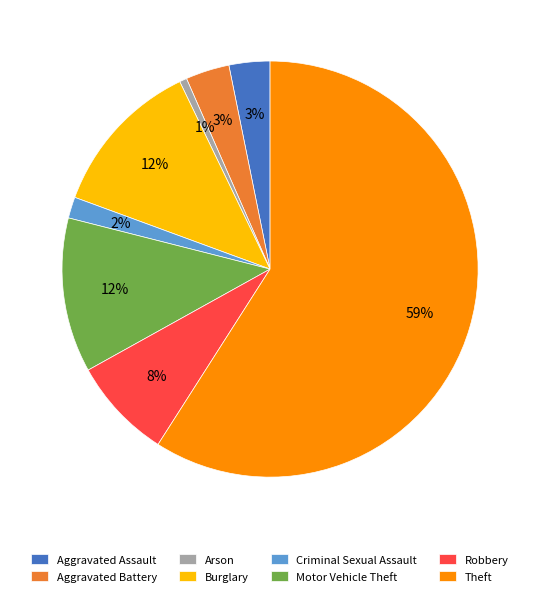

What percentage is the Arson slice, to the nearest percent?

1%